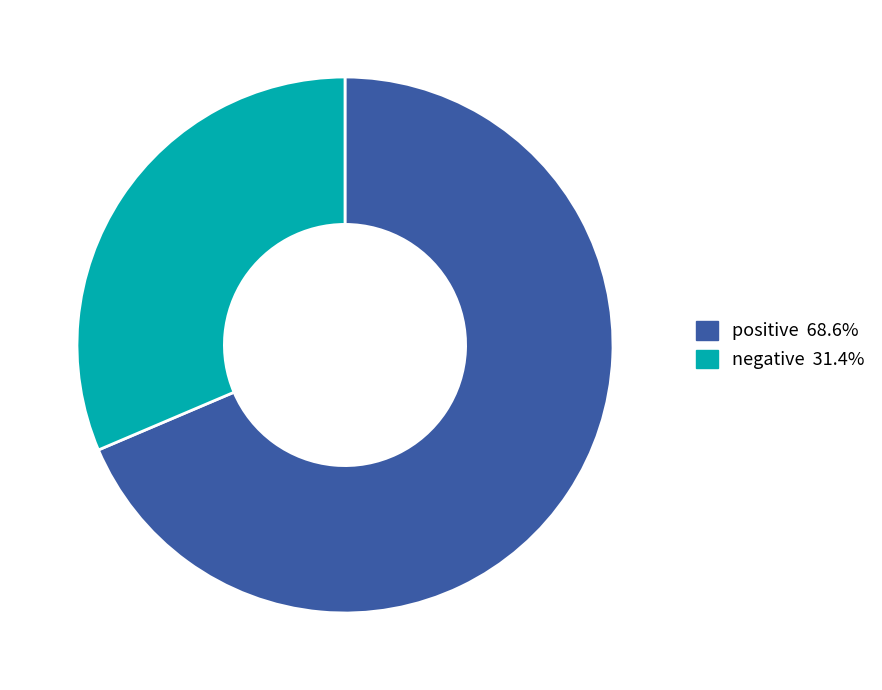

Rank the categories by value from lowest to highest.

negative, positive